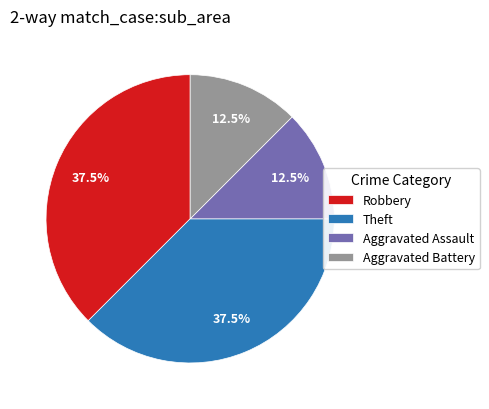

What is the total percentage of Theft and Aggravated Battery?

50.0%